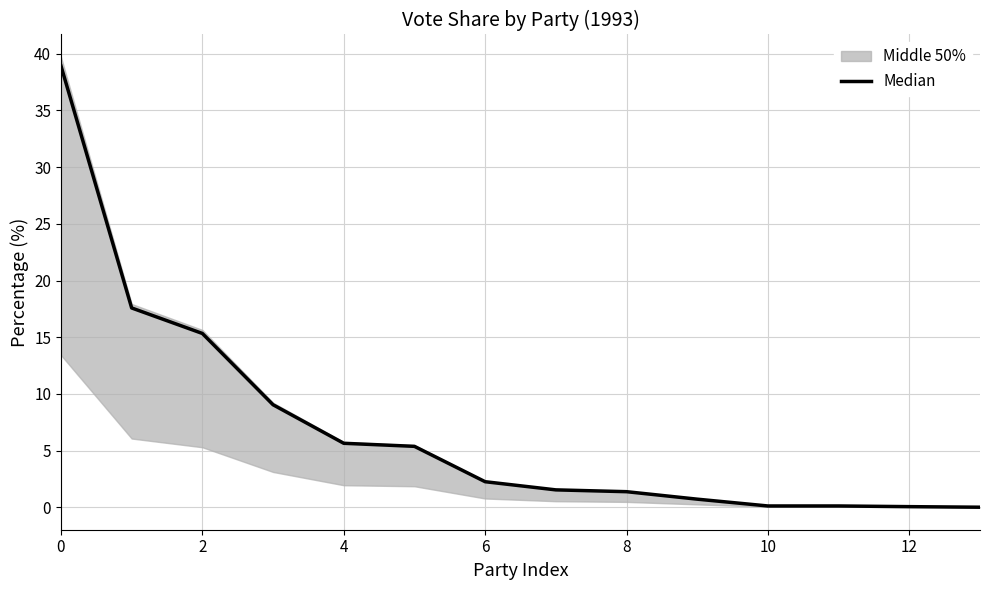

Reading left to right, list all the values displayed in this chart.

38.9	17.6	15.3	9.0	5.6	5.4	2.2	1.5	1.4	0.7	0.1	0.1	0.1	0.0